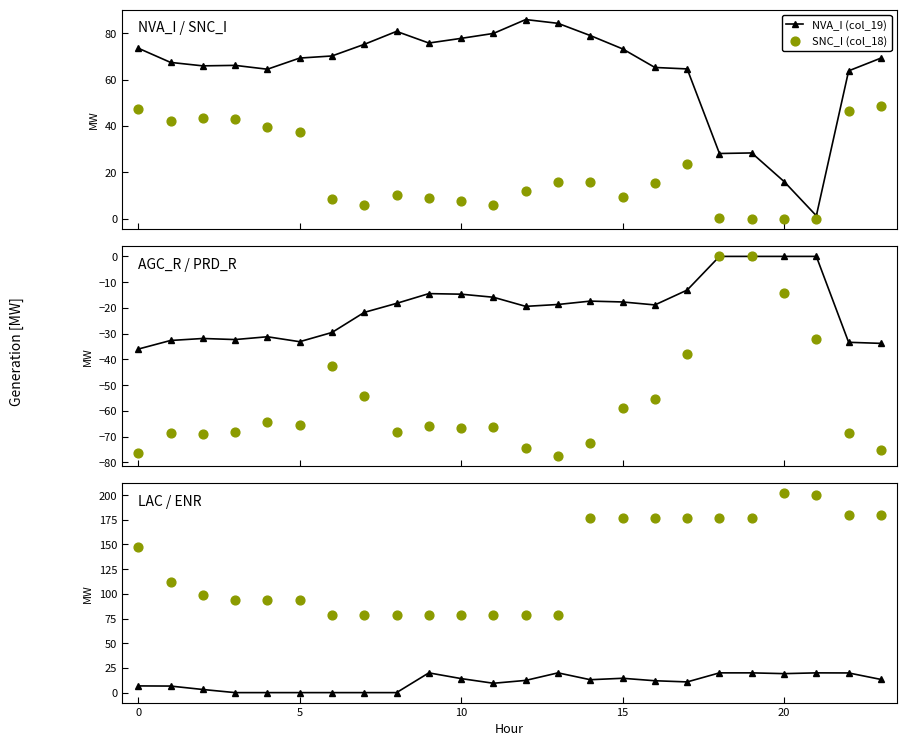

Is the value of ENR (col_3) at 9 greater than the value of AGC_R (col_20) at 16?

Yes